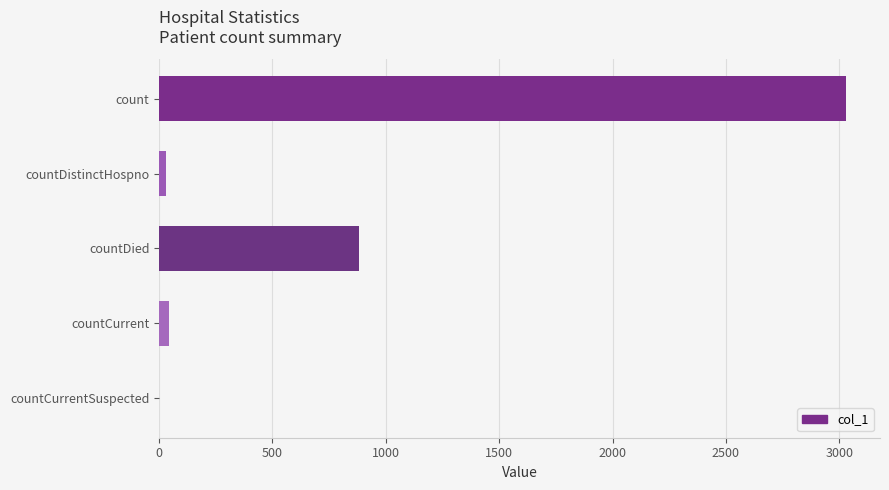

What is the sum of all values?

3985